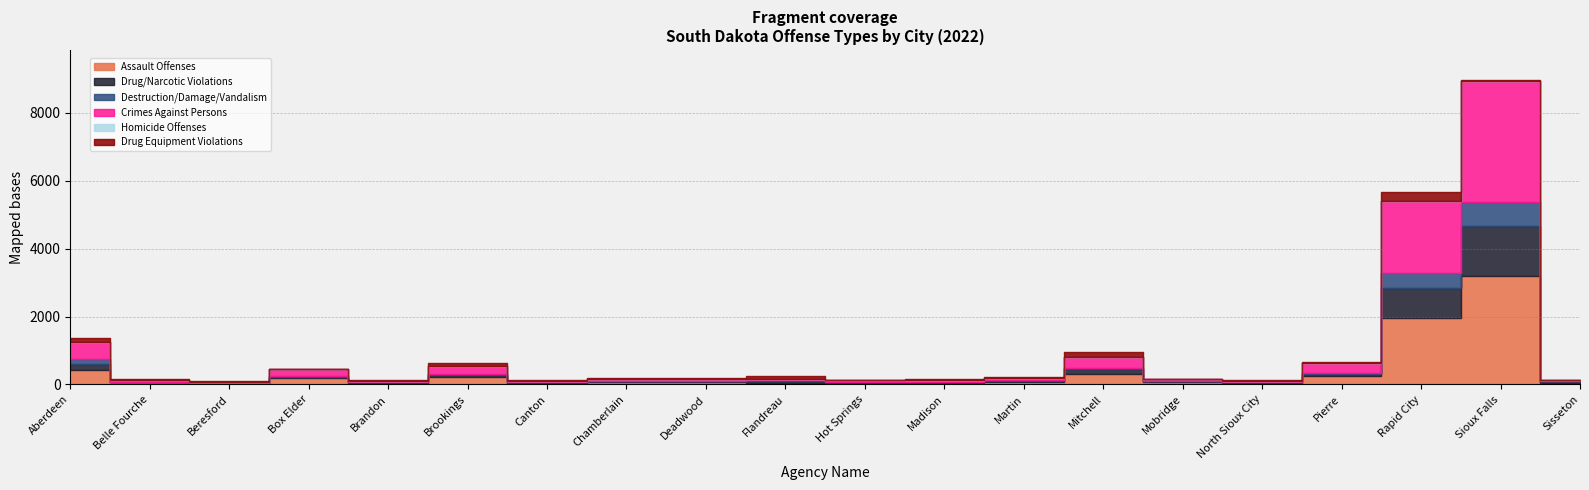

At which label is Drug/Narcotic Violations closest to 741?

Rapid City